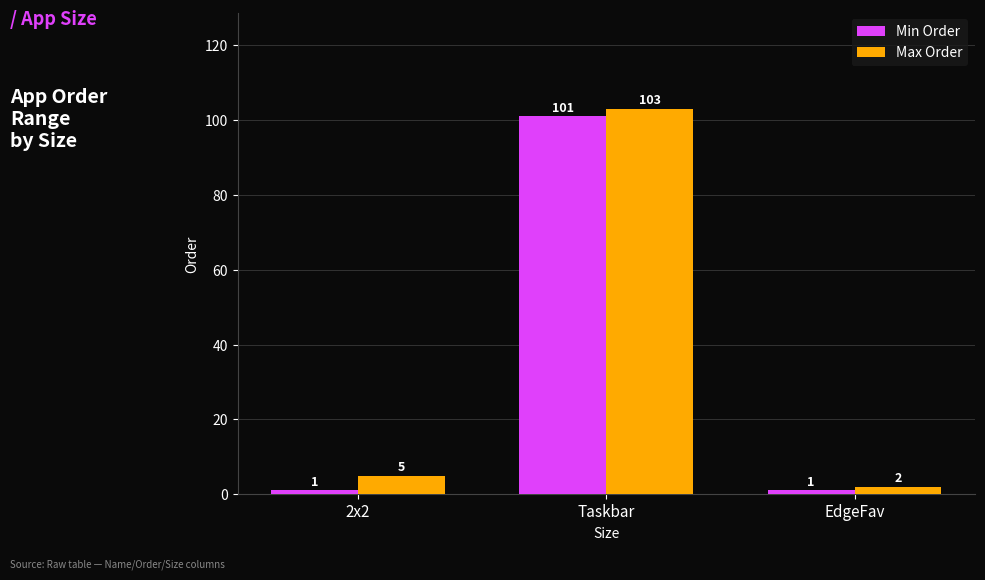

True or false: Min Order has a value of 164 at Taskbar.

False